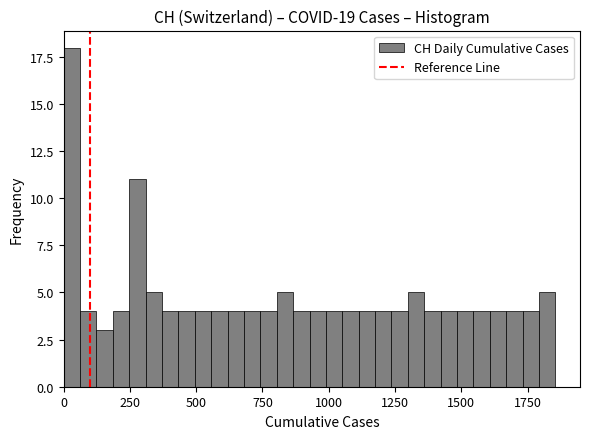

Read against the x-axis, roughly where is the centre of the tallest bar?

50